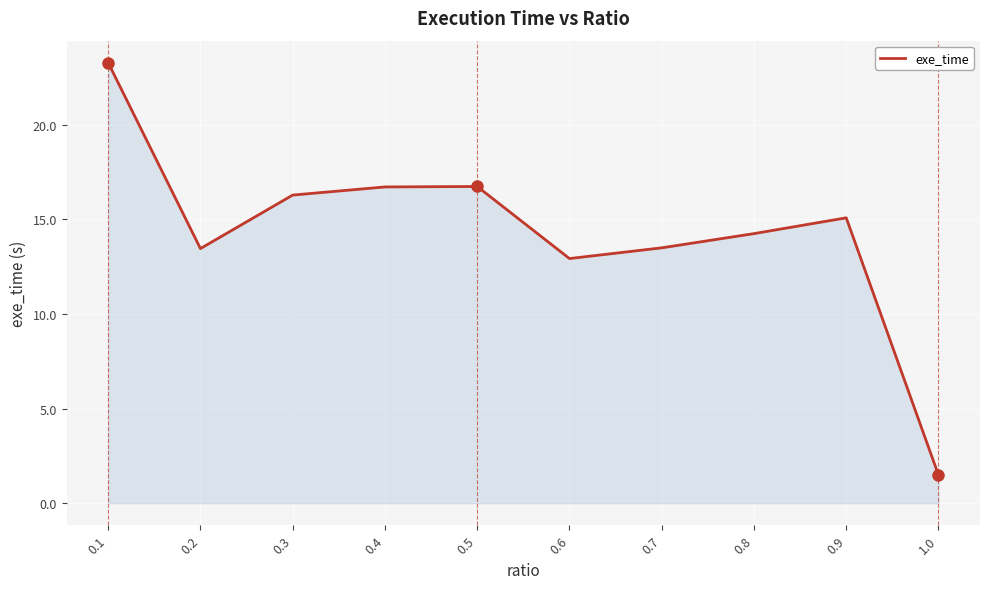

What position from the right is 0.6?

5